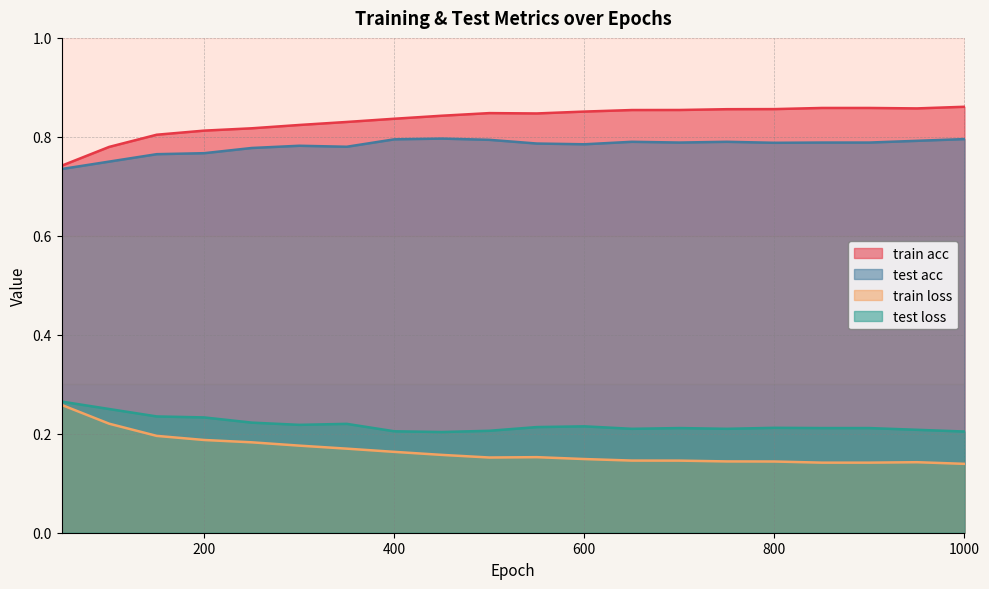

Reading right to left, transcribe all the data shown in this chart.

train acc: 0.9	0.9	0.9	0.9	0.9	0.9	0.9	0.9	0.9	0.8	0.8	0.8	0.8	0.8	0.8	0.8	0.8	0.8	0.8	0.7
test acc: 0.8	0.8	0.8	0.8	0.8	0.8	0.8	0.8	0.8	0.8	0.8	0.8	0.8	0.8	0.8	0.8	0.8	0.8	0.8	0.7
train loss: 0.1	0.1	0.1	0.1	0.1	0.1	0.1	0.1	0.1	0.2	0.2	0.2	0.2	0.2	0.2	0.2	0.2	0.2	0.2	0.3
test loss: 0.2	0.2	0.2	0.2	0.2	0.2	0.2	0.2	0.2	0.2	0.2	0.2	0.2	0.2	0.2	0.2	0.2	0.2	0.2	0.3